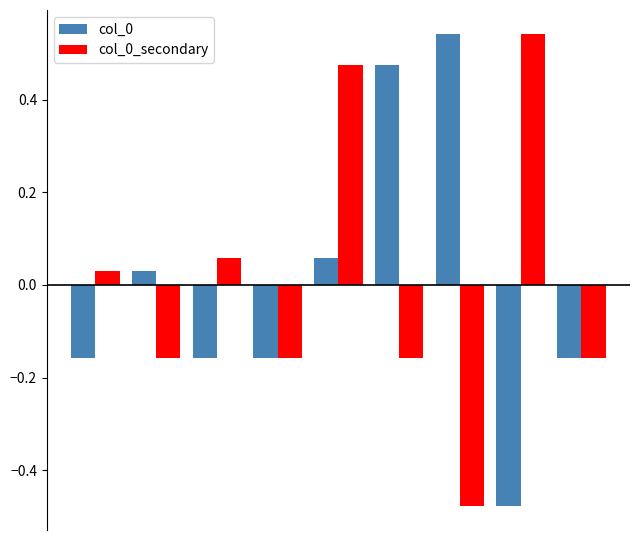

What is the difference between the maximum and minimum values in the col_0 series?

1.0